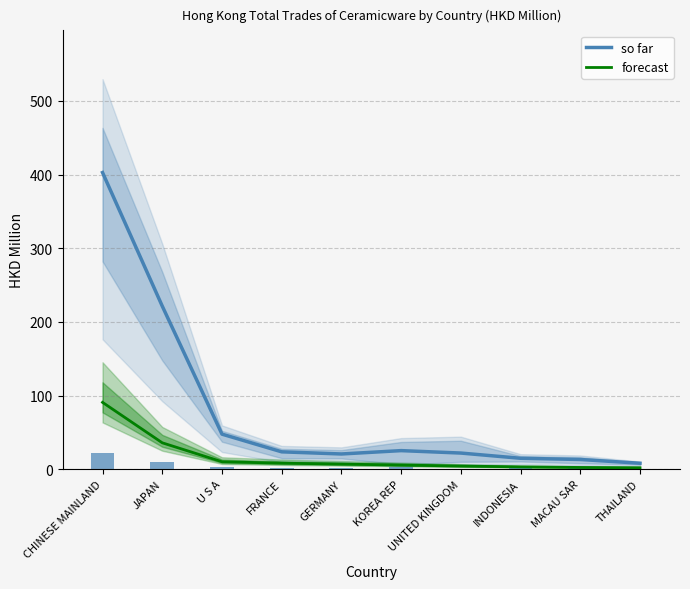

At which category is the sum across all series the highest?

CHINESE MAINLAND